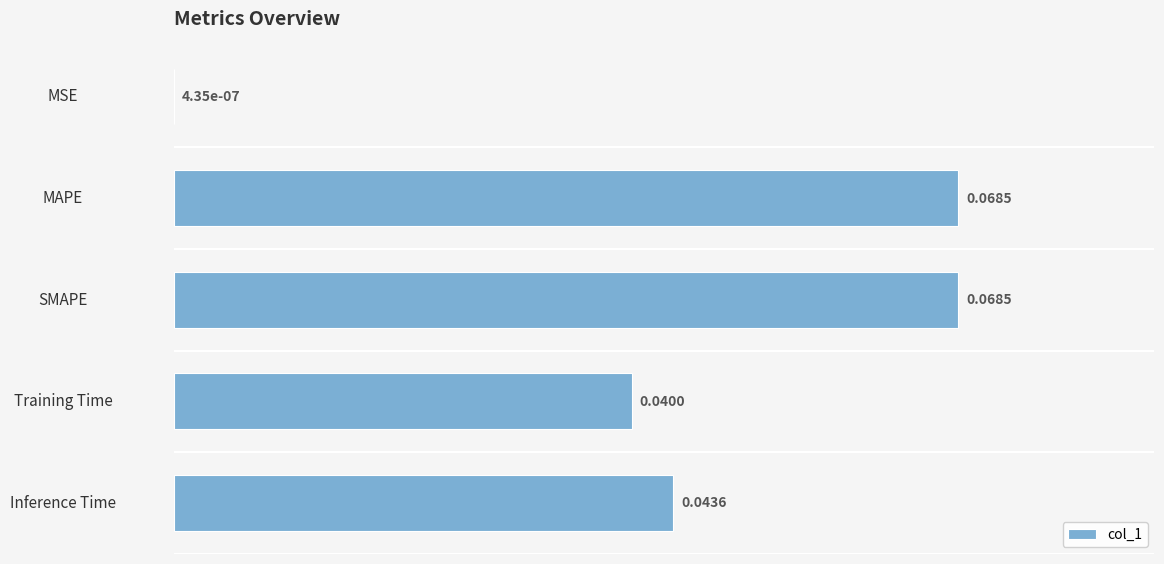

Where is the data nearest to the value 0?

MSE